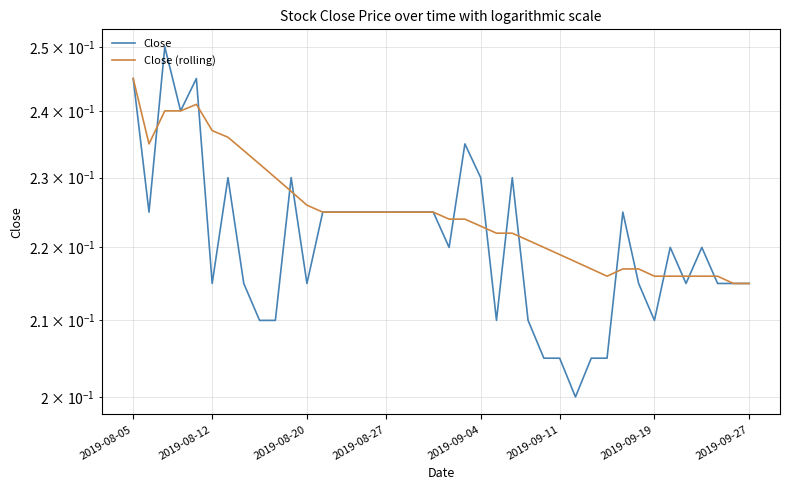

True or false: Close and Close (rolling) cross at least once.

True